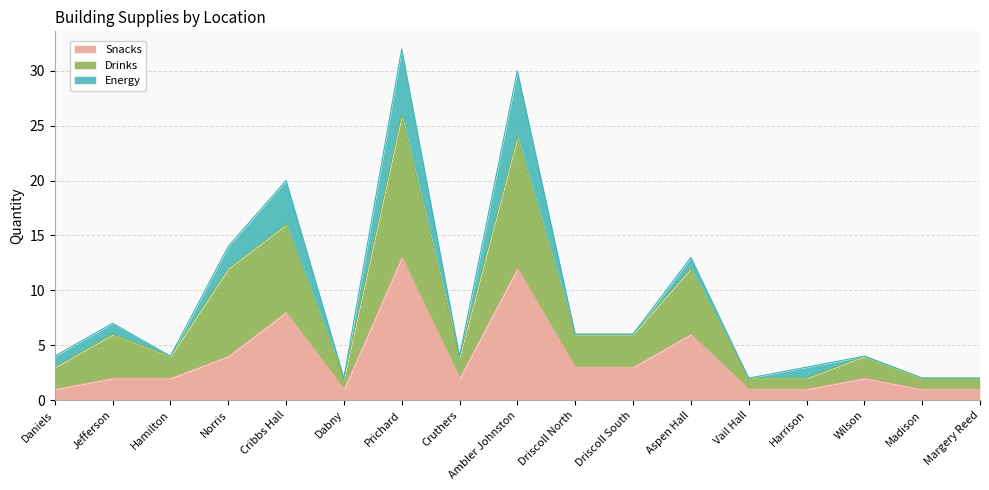

At which label does Snacks reach its peak?

Prichard